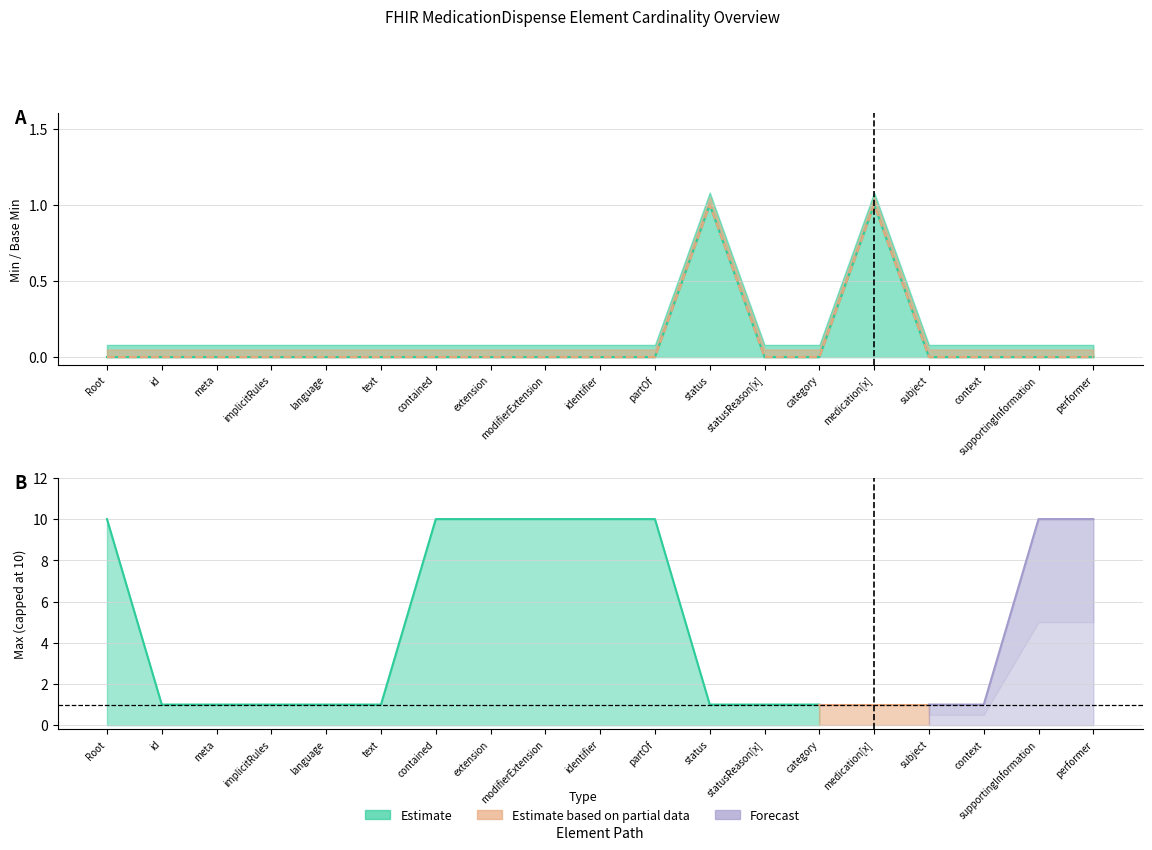

True or false: Base Min and Min intersect in this chart.

False